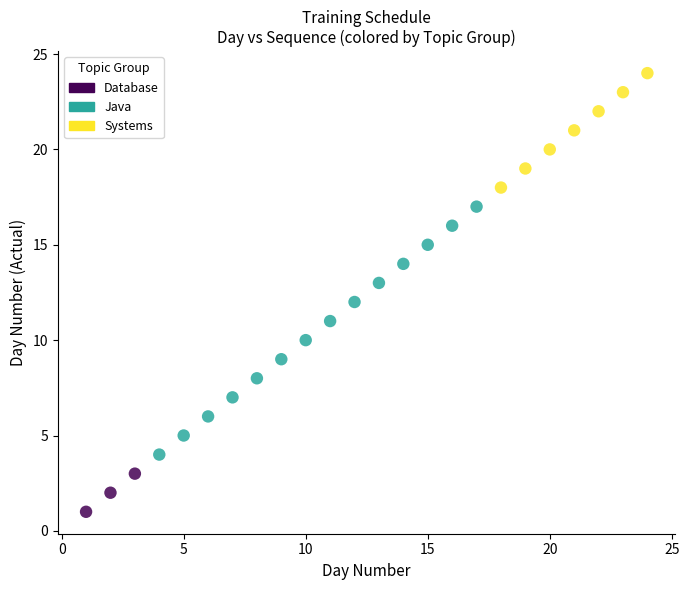

Which series contains the highest Y value?

Systems